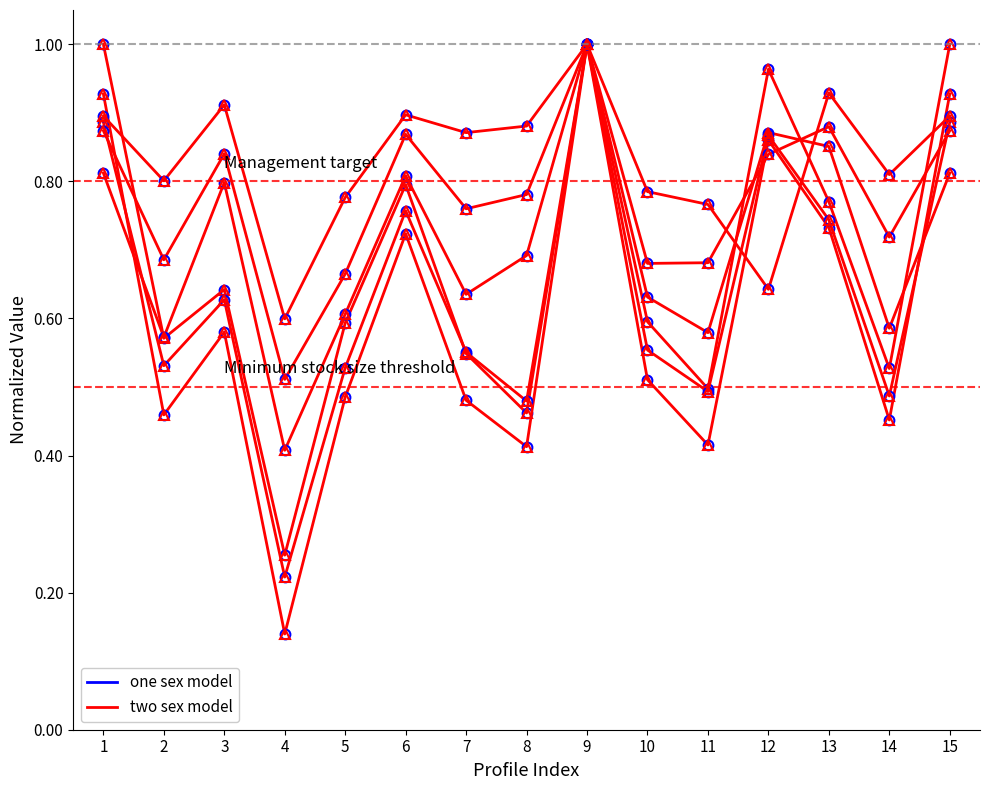

What is the total value across all series at 7?

3.8